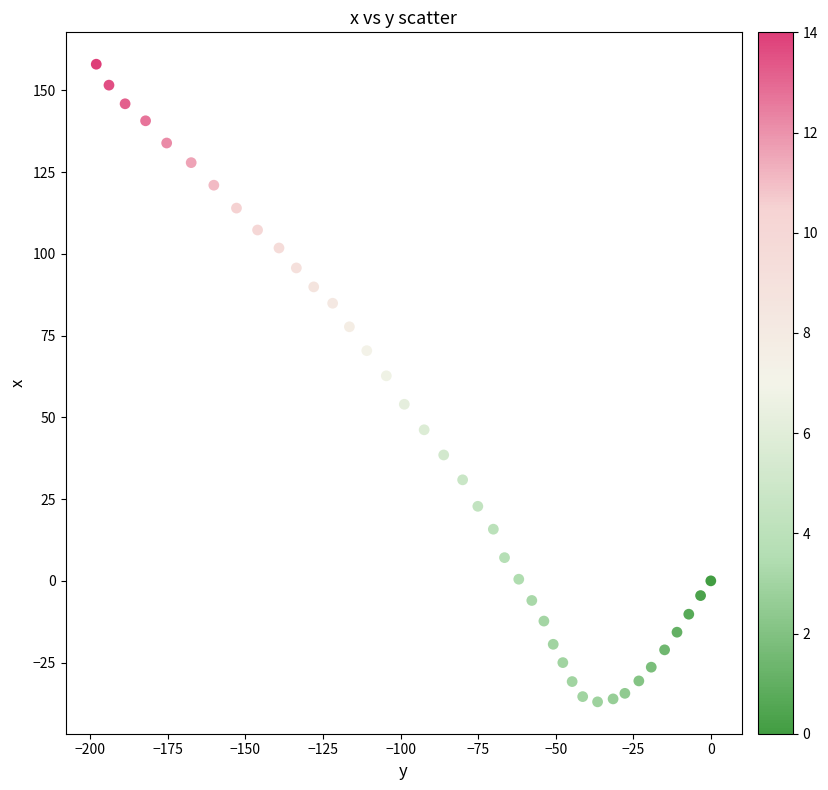

What is the range of X values (max minus min)?

198.1